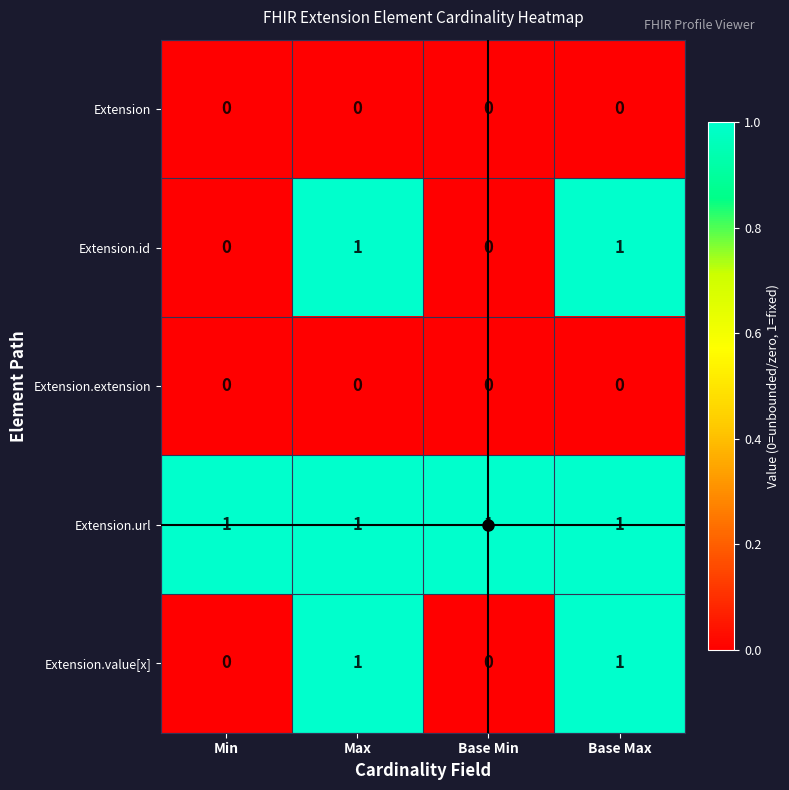

The Extension.value[x] series shows 1 at Base Max. True or false?

True